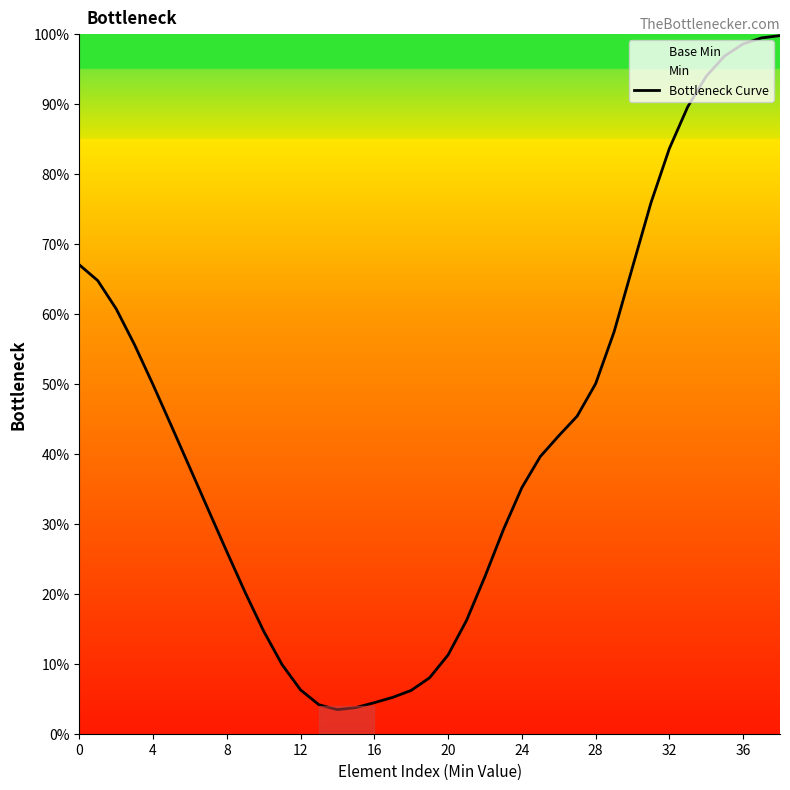

What is the value of the 34th point from the left?

0.9